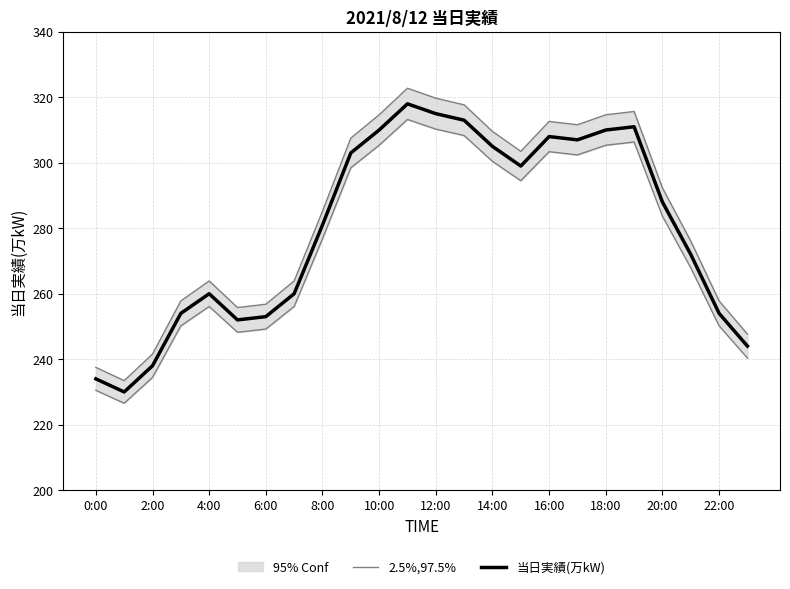

Which series has the largest total across all categories?

2.5%,97.5%